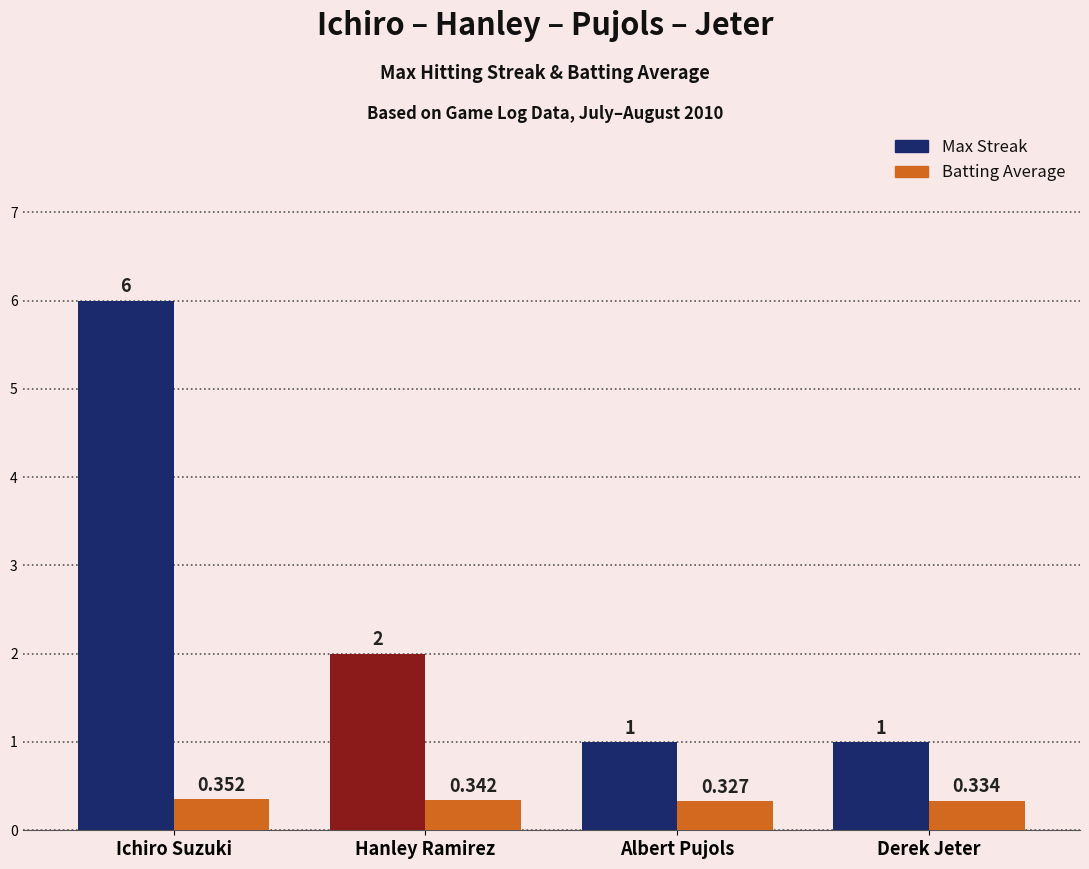

At which category is the sum across all series the highest?

Ichiro Suzuki